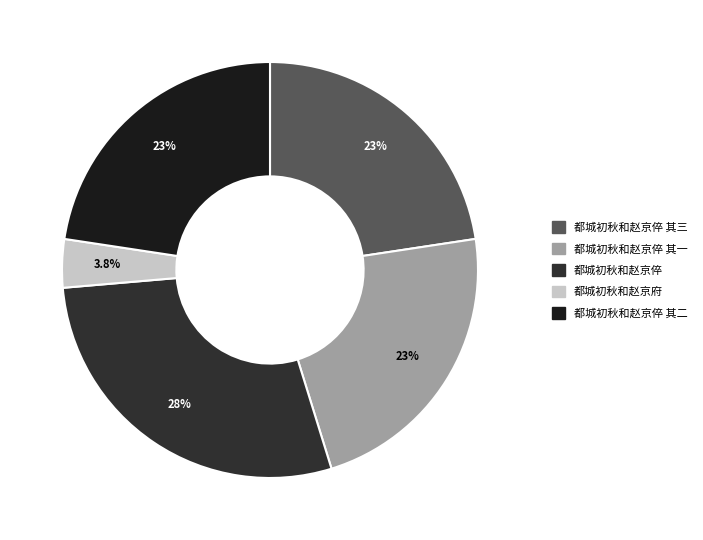

How many slices are in this pie chart?

5